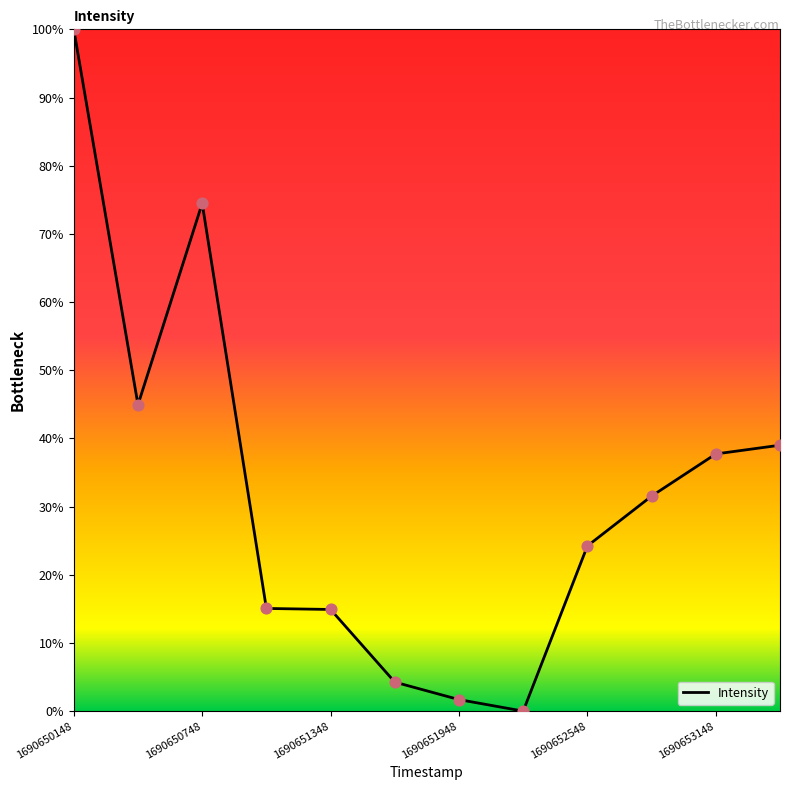

What is the maximum value shown in the chart?

100.0